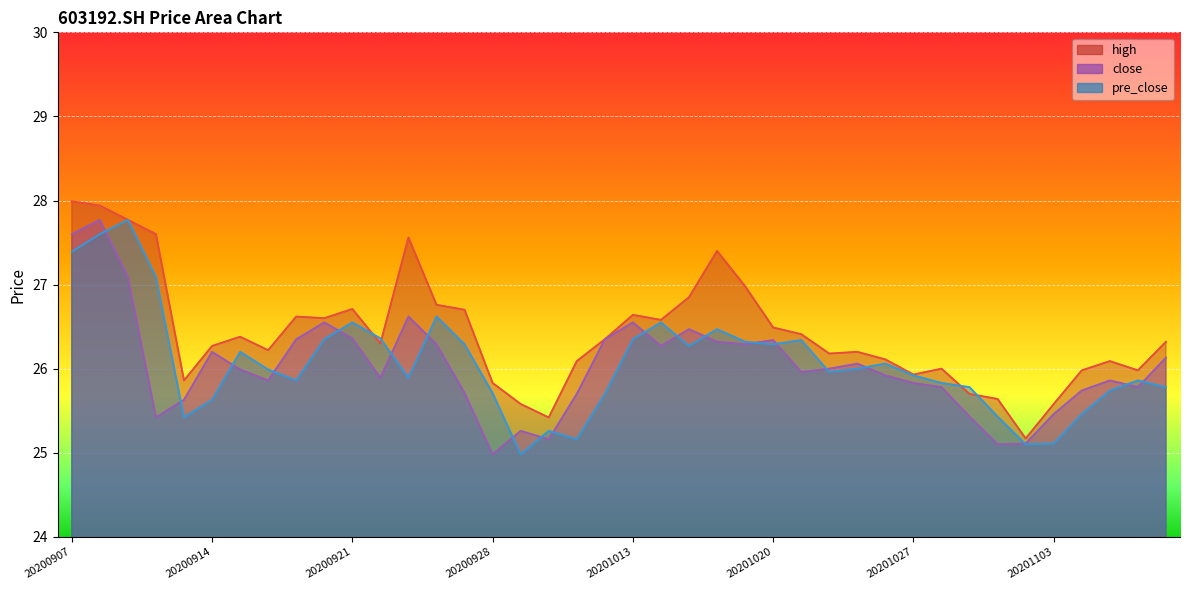

What is the approximate value of high at 20201102?

25.2